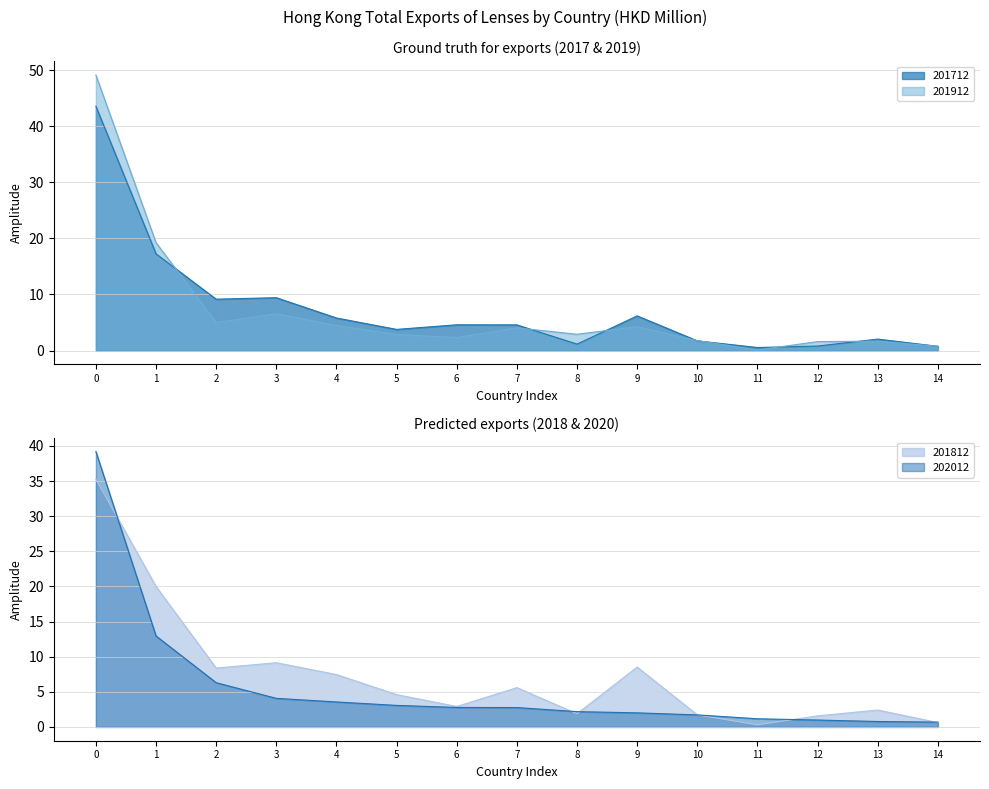

True or false: 201912 has a value of 11.9 at 0.

False